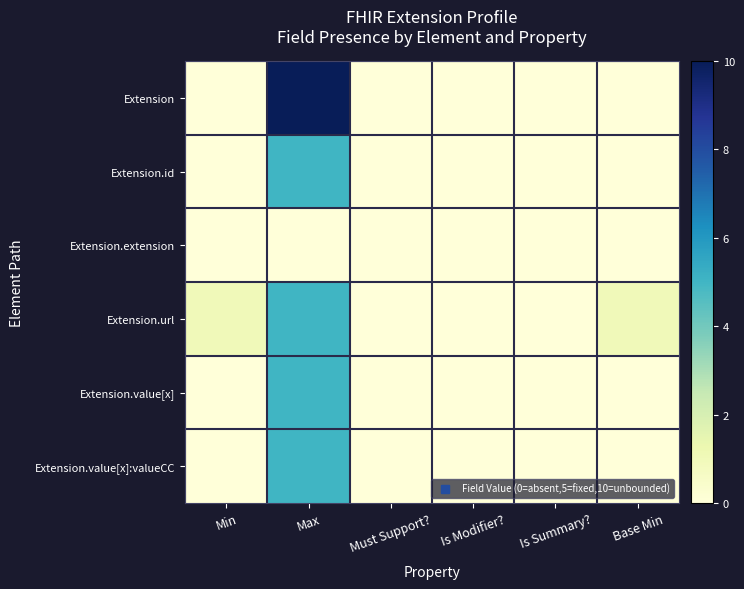

Rank the series by their maximum value, from lowest to highest.

Extension.extension, Extension.id, Extension.url, Extension.value[x], Extension.value[x]:valueCC, Extension